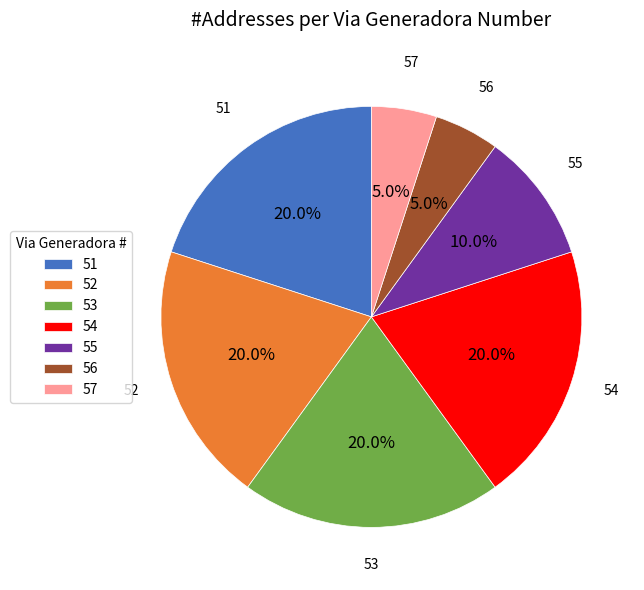

Is 55 the majority of the pie?

No